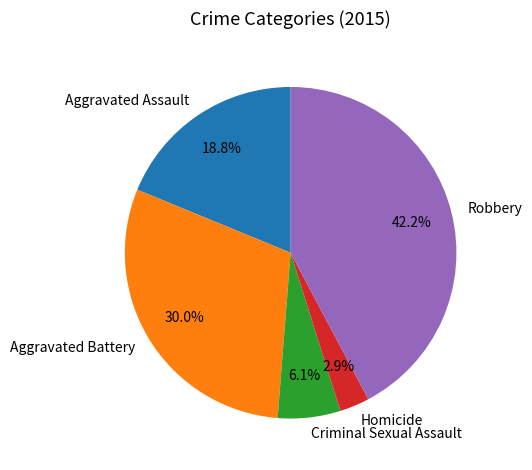

Rank the categories by value from lowest to highest.

Homicide, Criminal Sexual Assault, Aggravated Assault, Aggravated Battery, Robbery